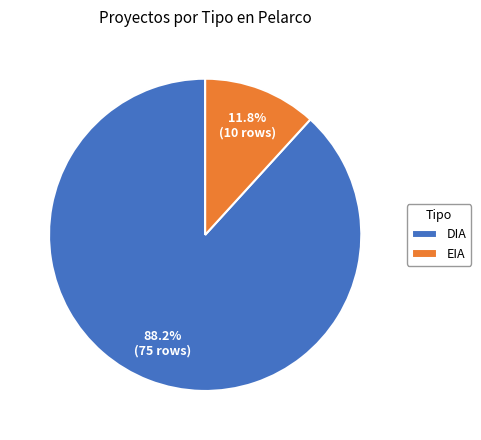

Count the number of slices in the pie.

2